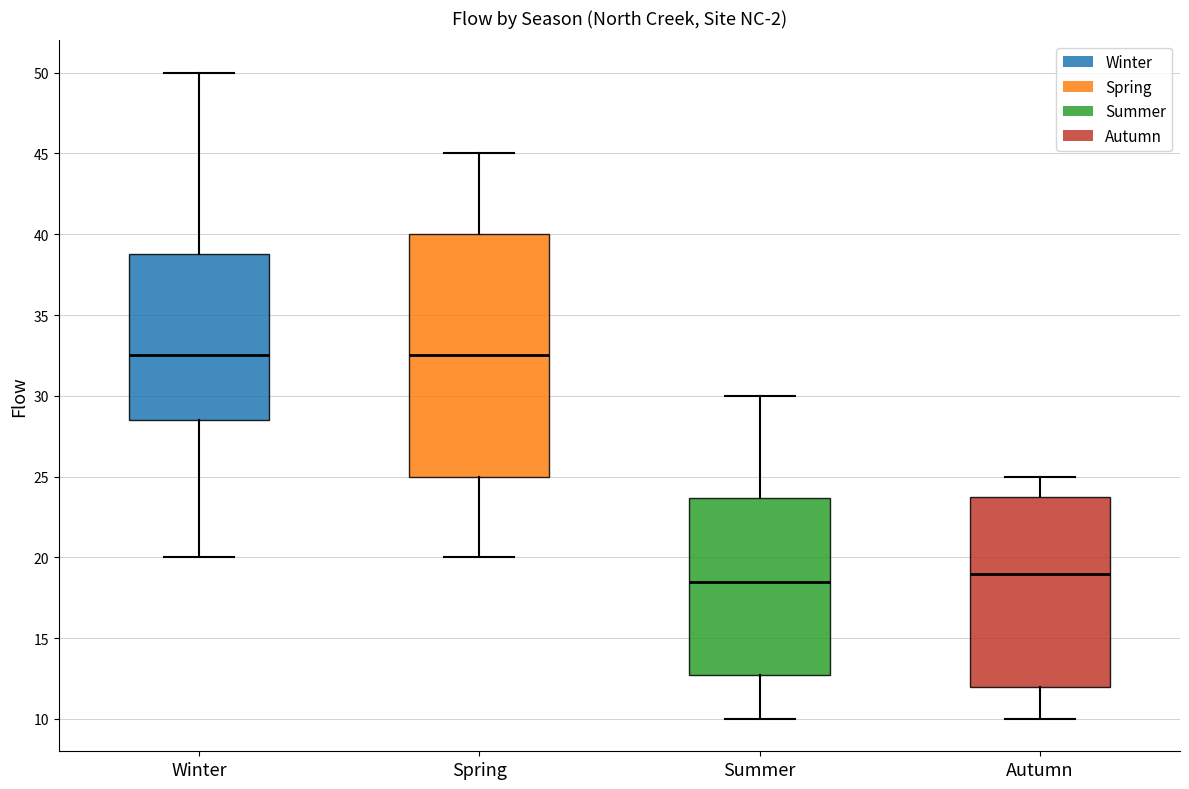

Reading left to right, transcribe this box plot: for each box, give where its median line is, the range the box spans, and where its two whiskers end, as read against the y-axis. The values are not printed on the chart, so give them approximately, as read against the axis.

Winter: median 32.5, box 28.5 to 39.0, whiskers 20.0 to 50.0
Spring: median 32.5, box 25.0 to 40.0, whiskers 20.0 to 45.0
Summer: median 18.5, box 13.0 to 23.5, whiskers 10.0 to 30.0
Autumn: median 19.0, box 12.0 to 24.0, whiskers 10.0 to 25.0